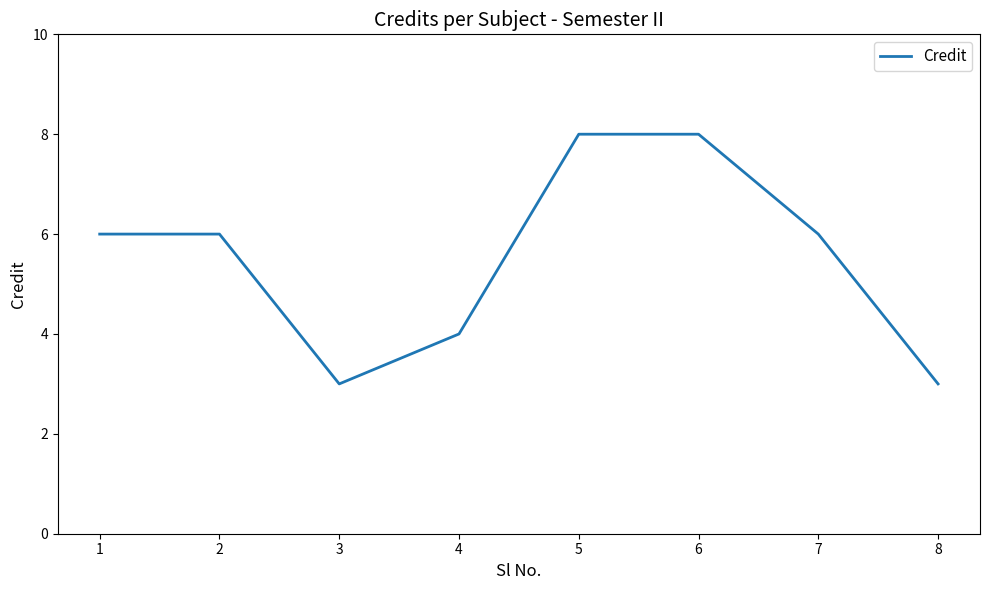

Reading left to right, transcribe all the data shown in this chart.

1=6	2=6	3=3	4=4	5=8	6=8	7=6	8=3